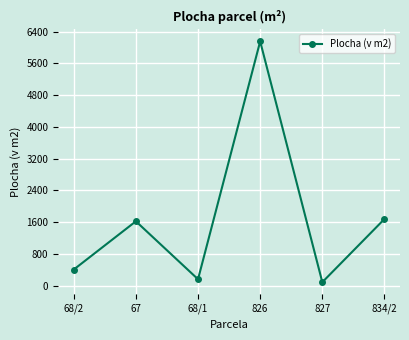

How many interior local peaks (higher than both neighbors) does the data have?

2